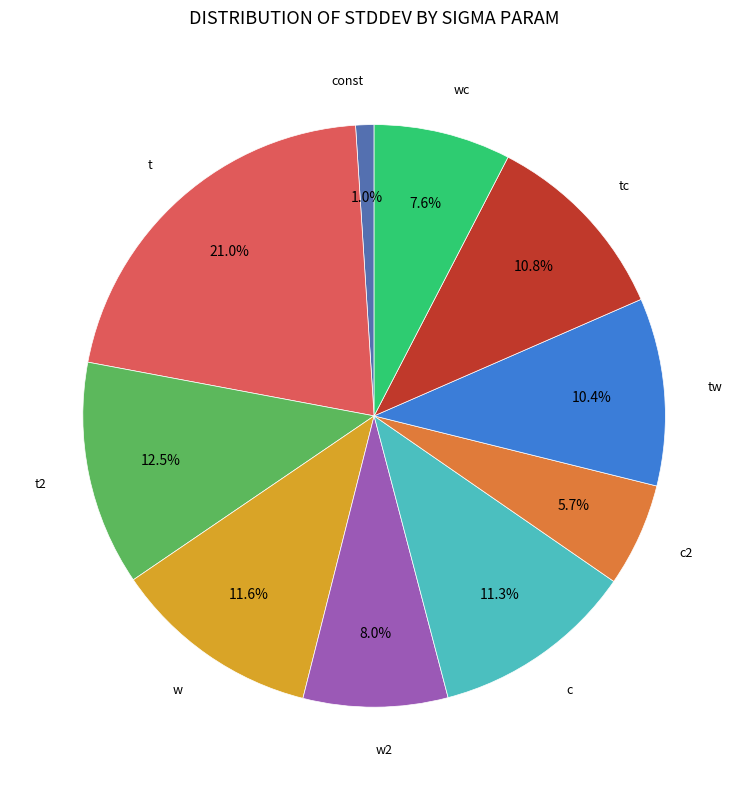

How many slices are in this pie chart?

10